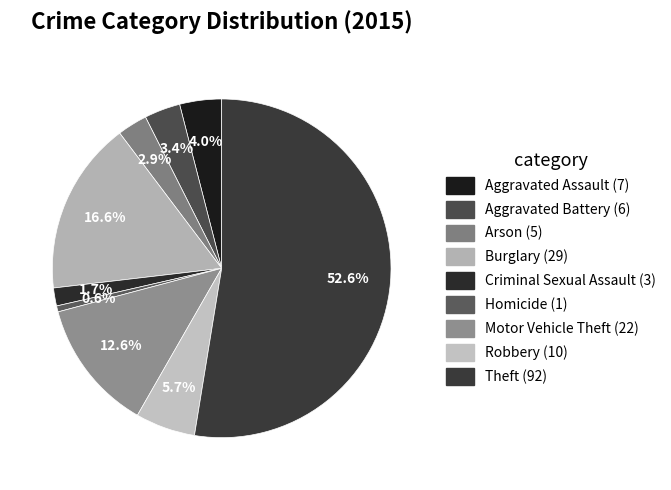

Does Arson represent more than half of the total?

No